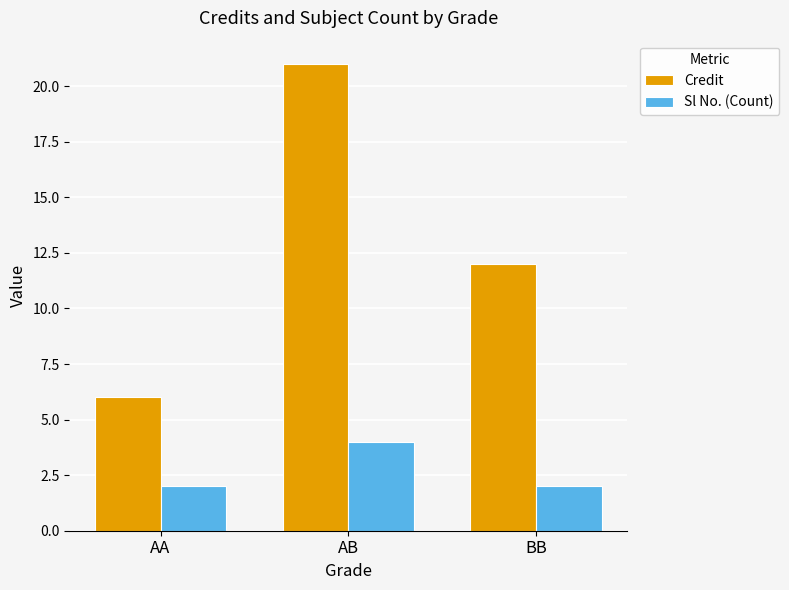

Reading right to left, transcribe all the data shown in this chart.

Credit: BB=12	AB=21	AA=6
Sl No. (Count): BB=2	AB=4	AA=2